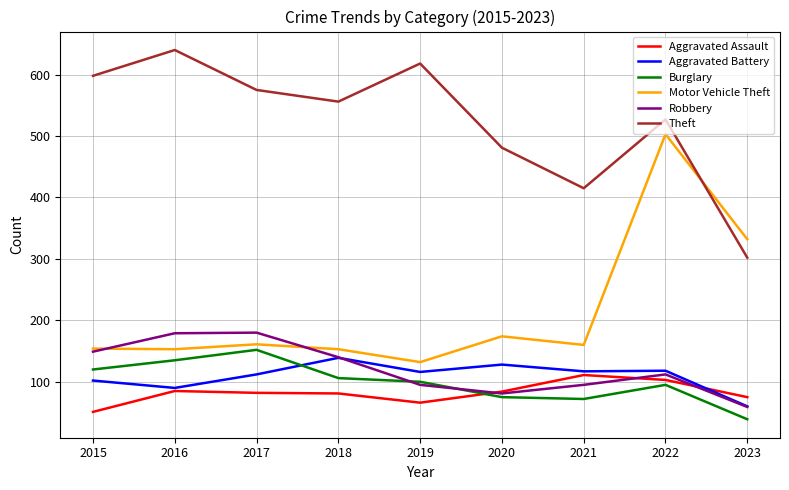

Where is Motor Vehicle Theft nearest to the value 317?

2023